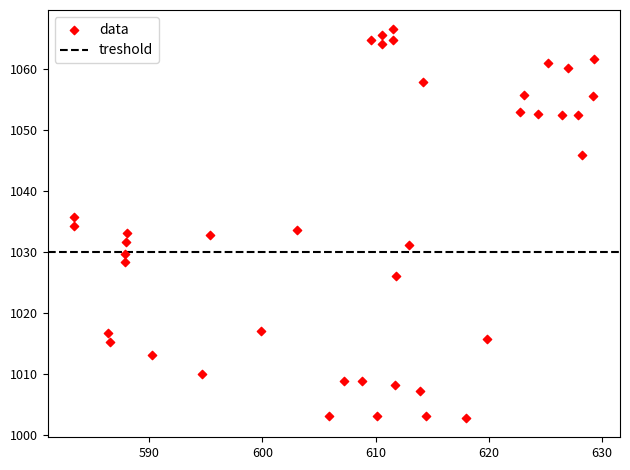

What is the range of Y values (max minus min)?

63.7